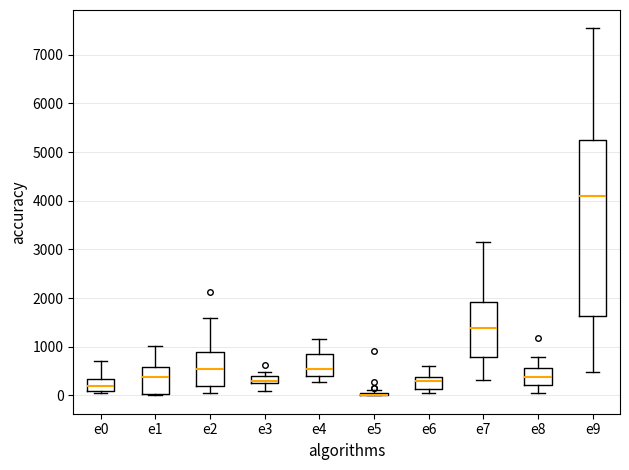

Where is the upper edge of the box for e4 on the y-axis? The values are not printed on the chart, so give them approximately, as read against the axis.

900